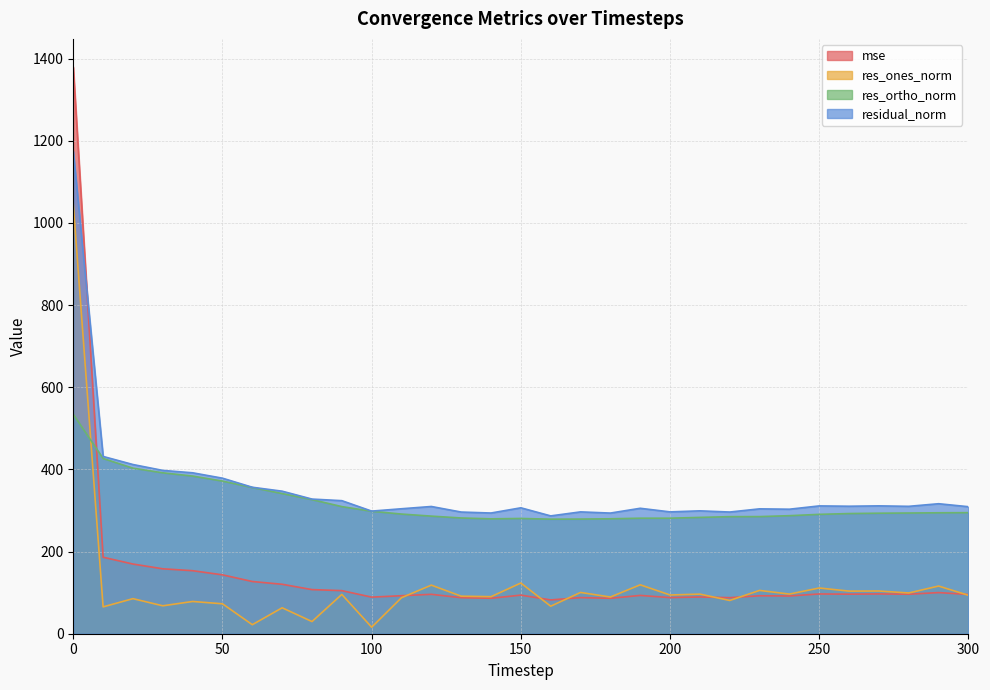

Is it true that residual_norm equals 150.6 at 180?

False